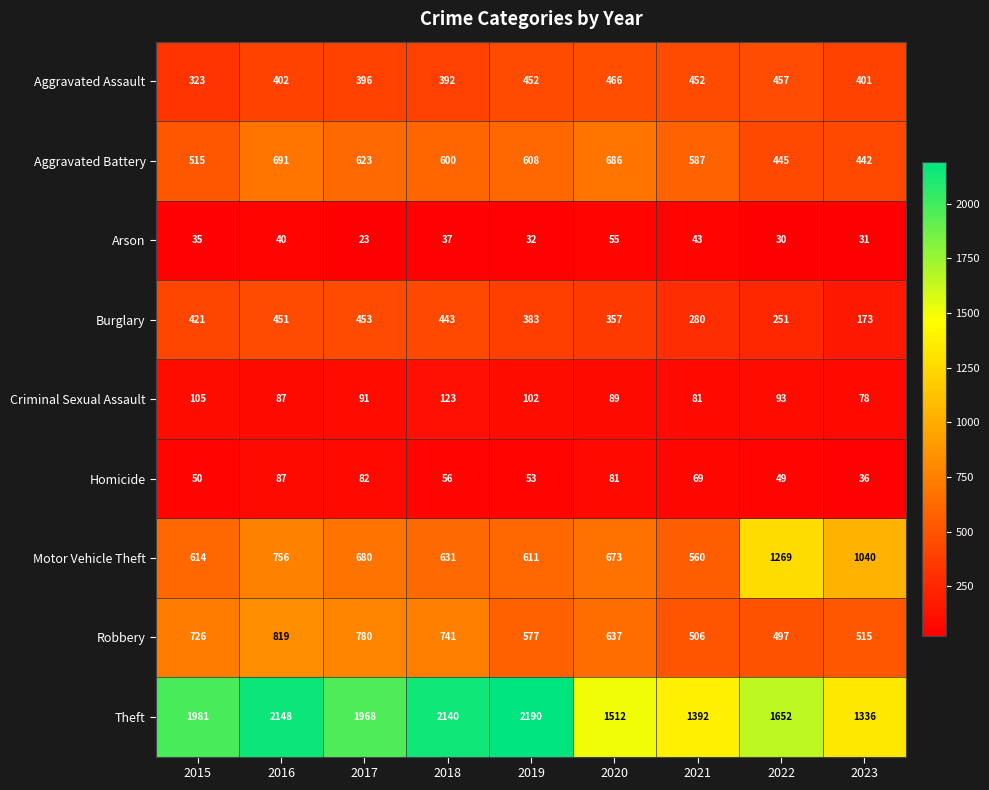

Is it true that Arson equals 8 at 2019?

False